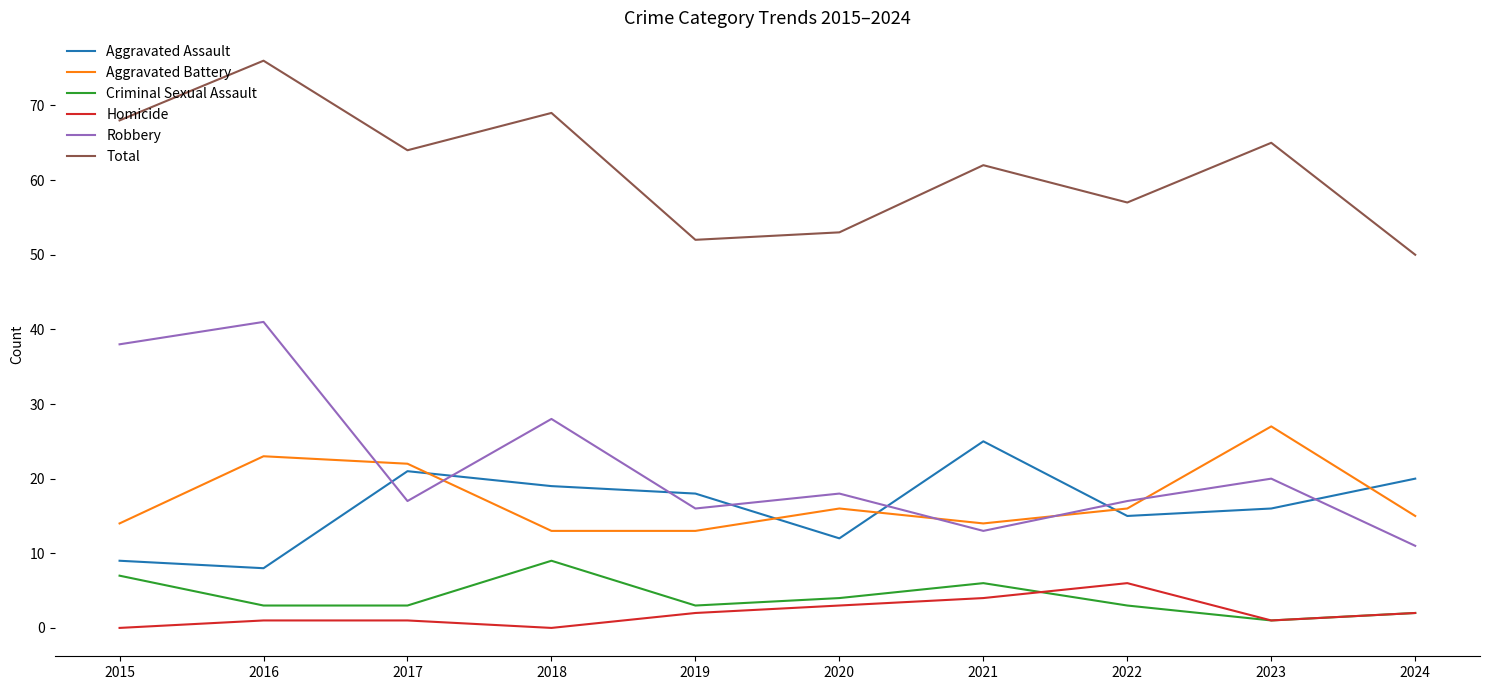

How many series are shown in this chart?

6